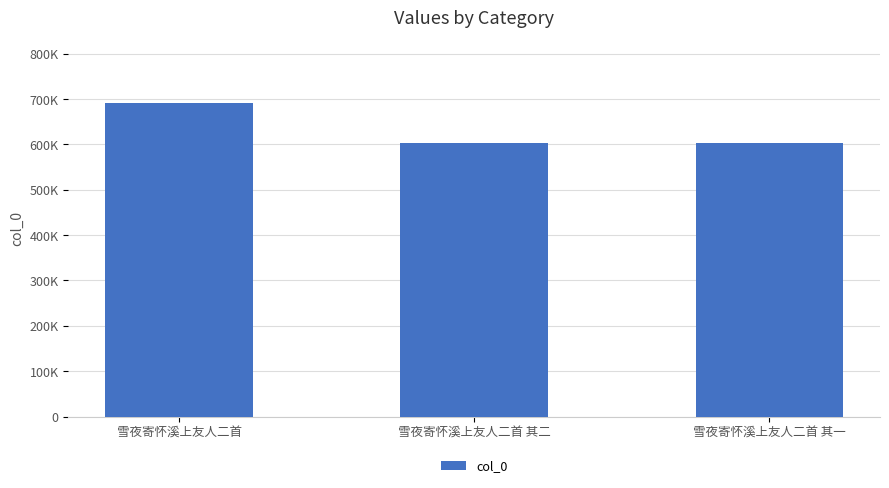

Which category has the lowest value across all series?

雪夜寄怀溪上友人二首 其一